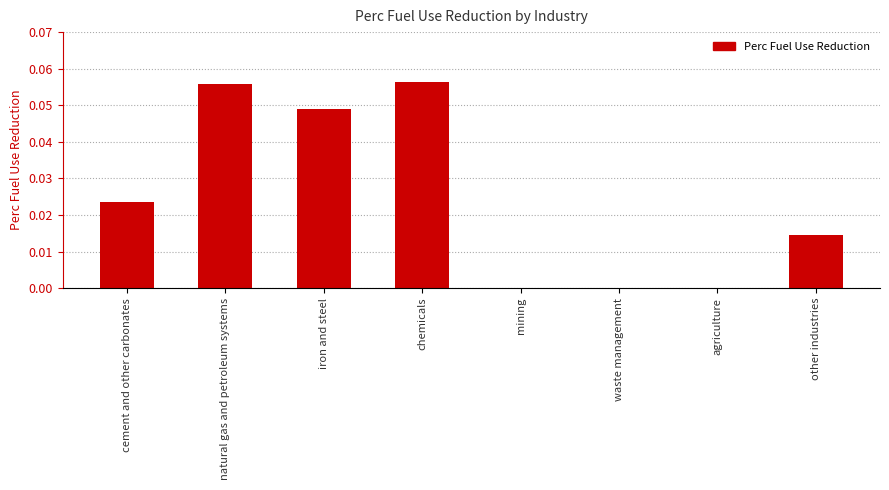

The chart shows a value of 0.0 at cement and other carbonates. True or false?

True